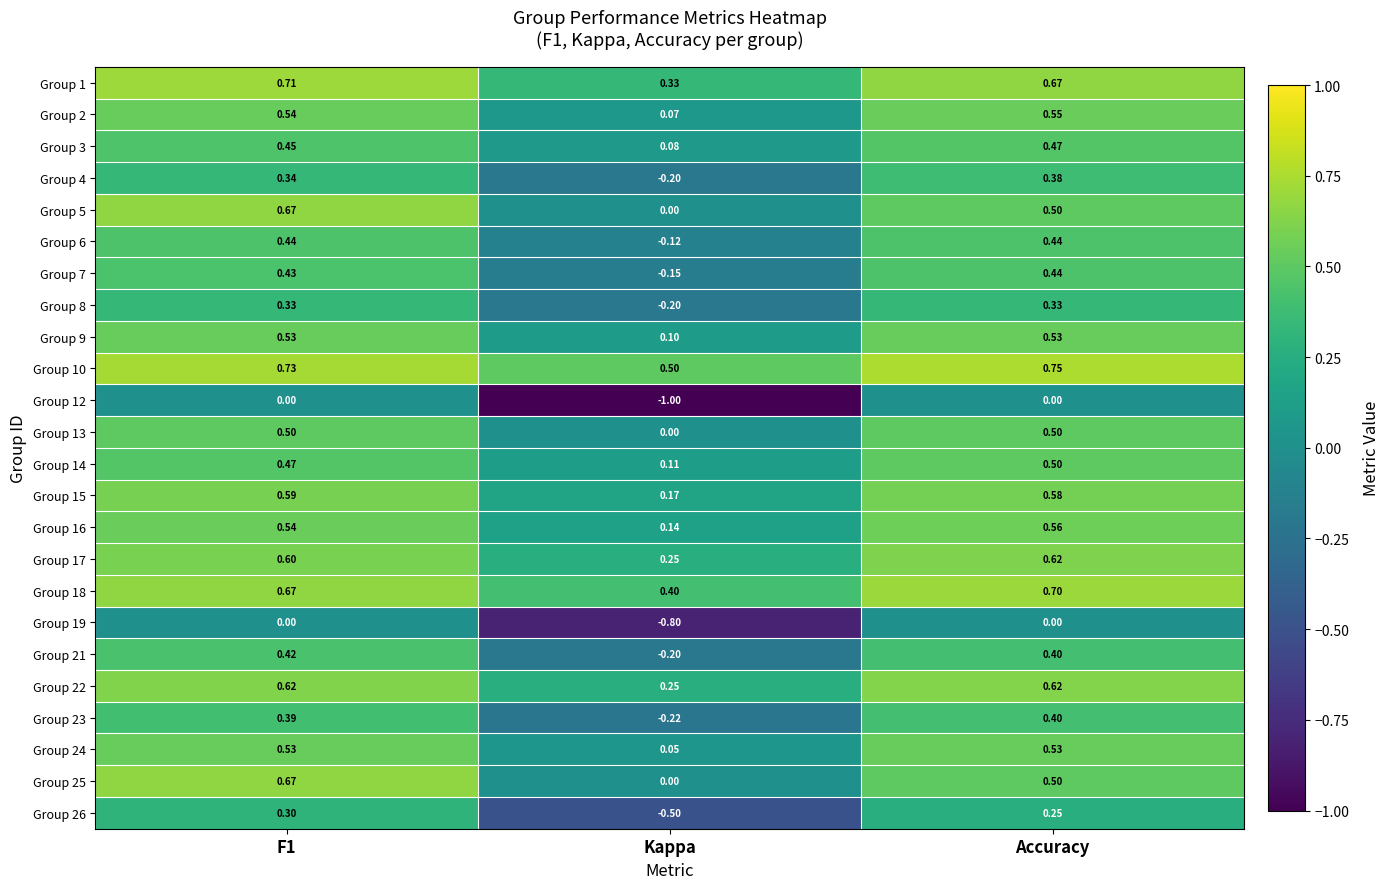

At how many categories does at least one series exceed 0?

3